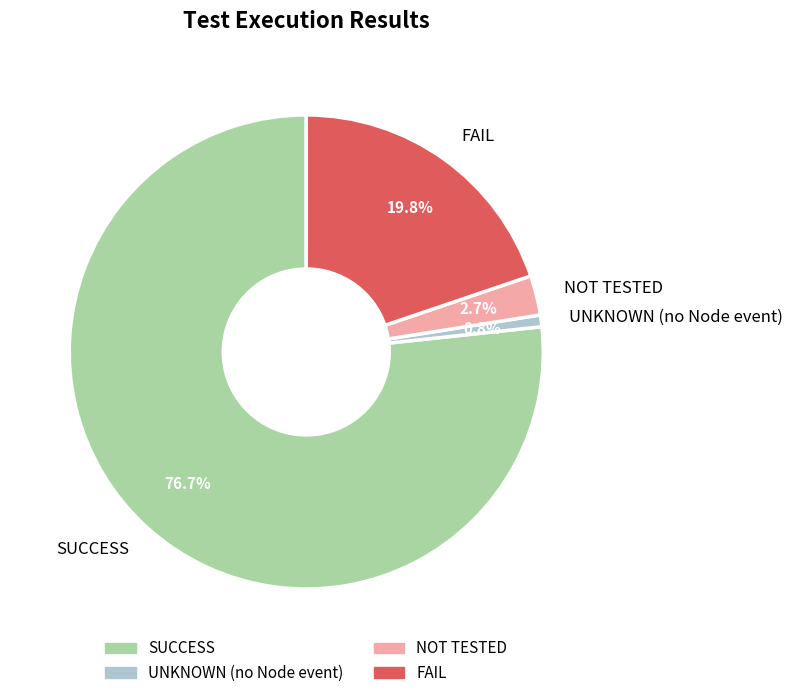

To the nearest percent, what is the average slice percentage?

25%